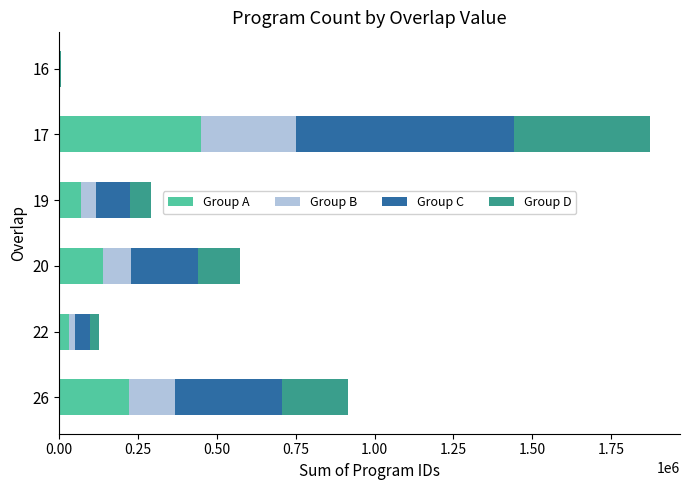

How many data points in Group A are above 137435?

3